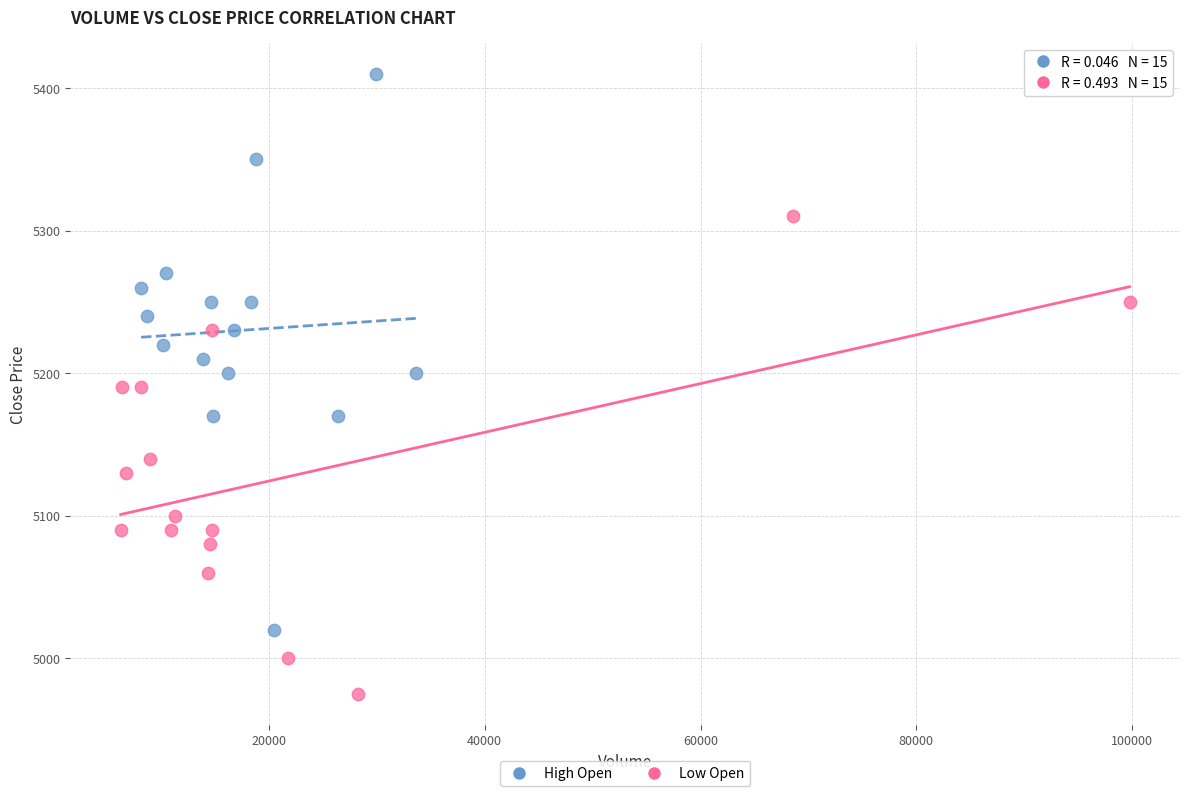

Which series has the largest Y range (max minus min)?

High Open